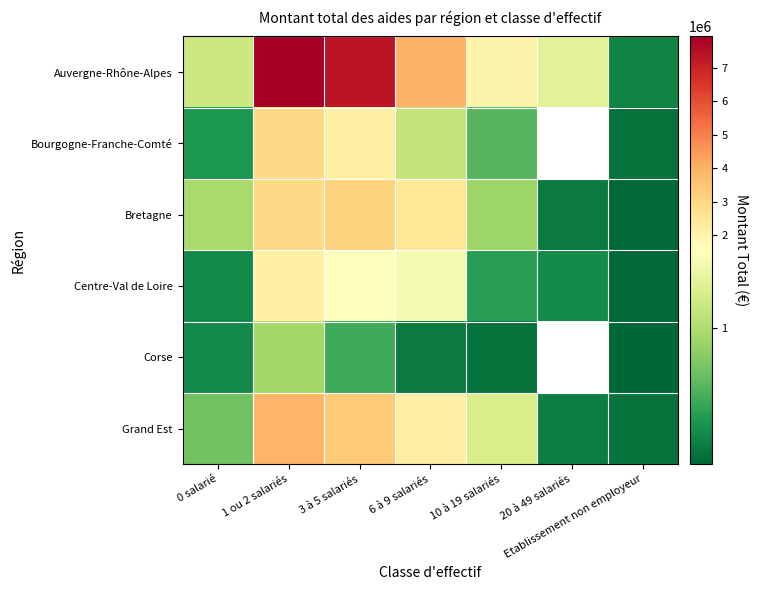

What is the difference between the Bourgogne-Franche-Comté values at 1 ou 2 salariés and 10 à 19 salariés?

2390705.6